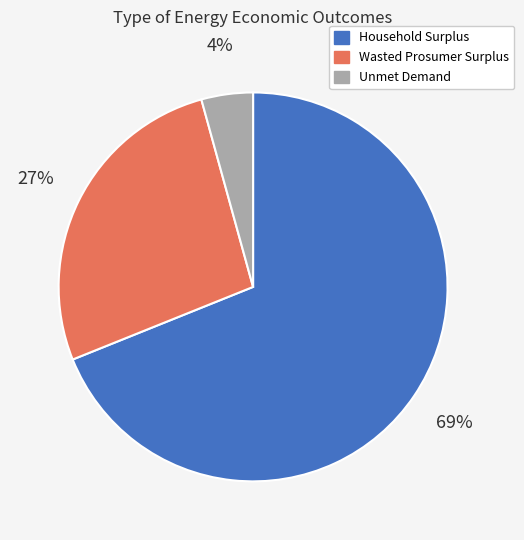

Rank the categories by value from highest to lowest.

Household Surplus, Wasted Prosumer Surplus, Unmet Demand